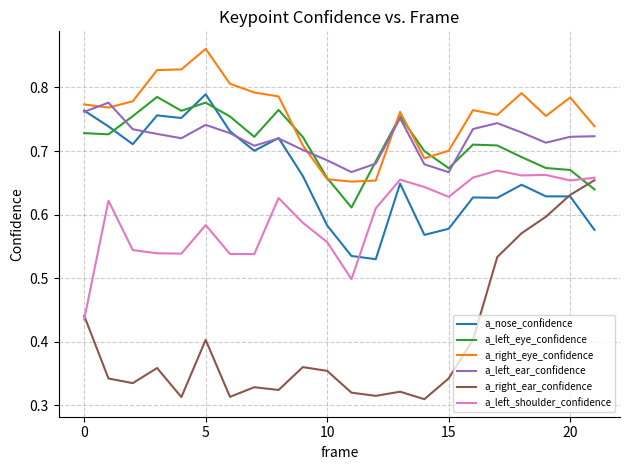

Which series has the widest spread of values?

a_right_ear_confidence